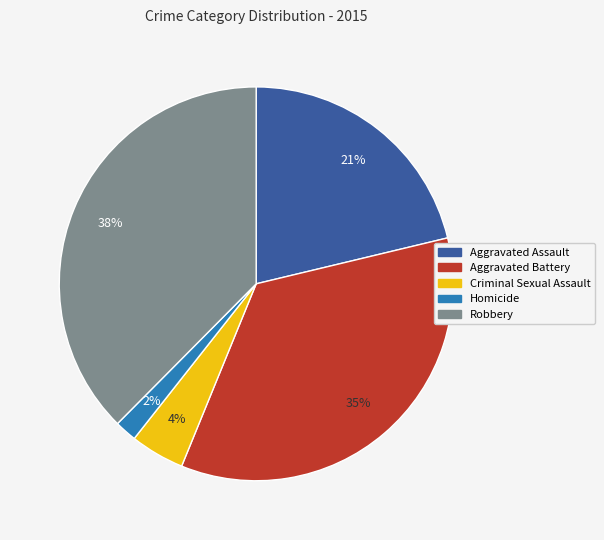

Is the sum of Robbery and Homicide greater than half?

No